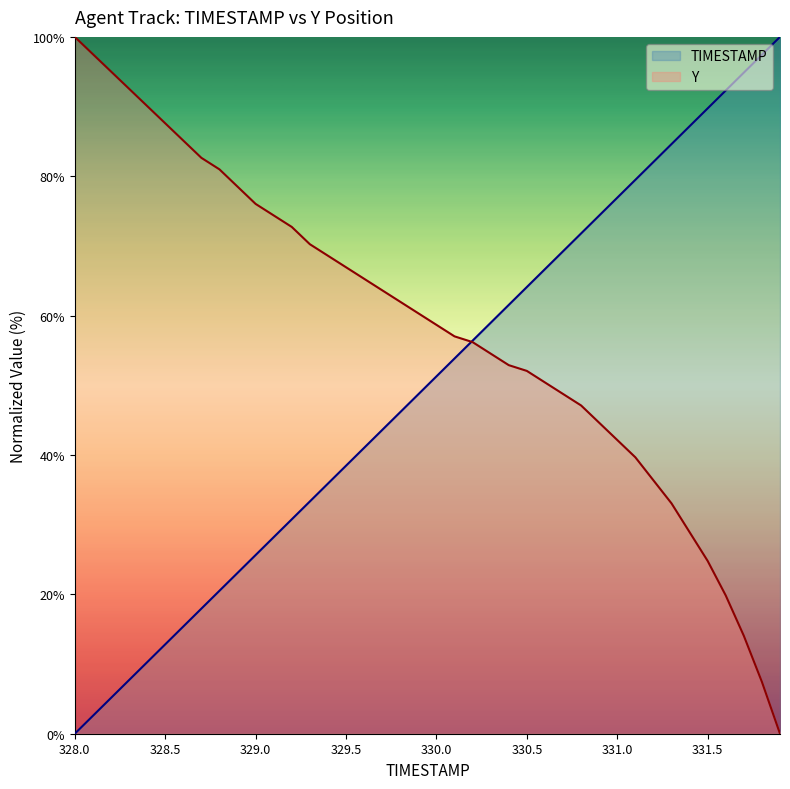

At how many categories does at least one series exceed 14?

40